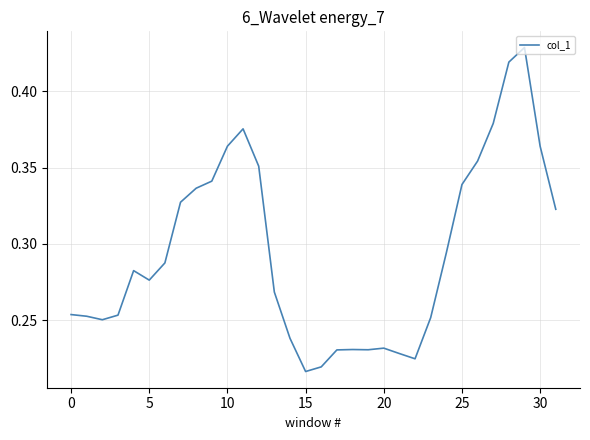

Does the chart display data point markers on the line(s)?

No